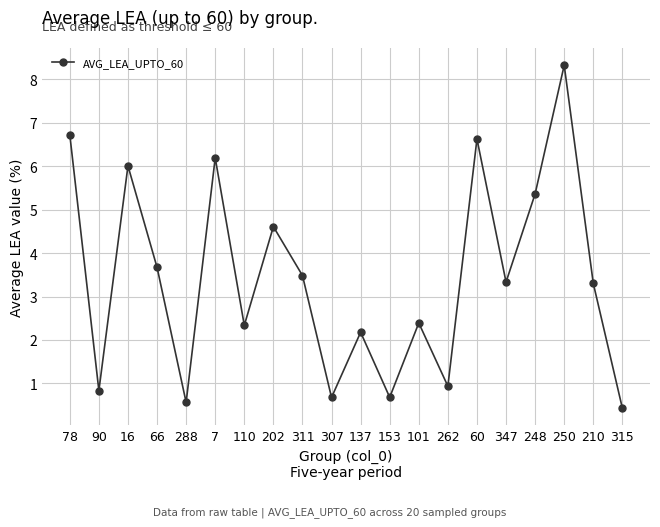

Approximately how many times larger is the value at 347 compared to 7?

0.5